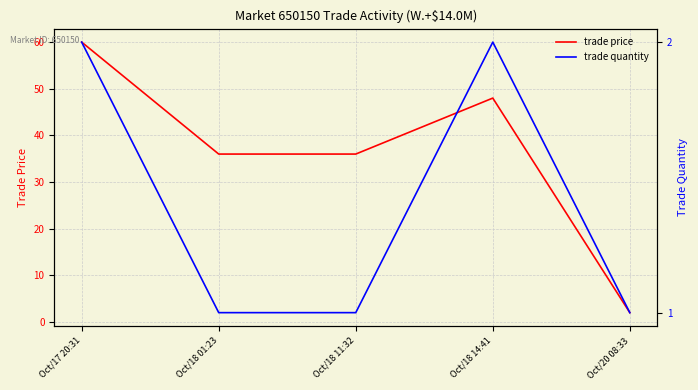

Count the trade quantity values in the range 1 to 2.

5